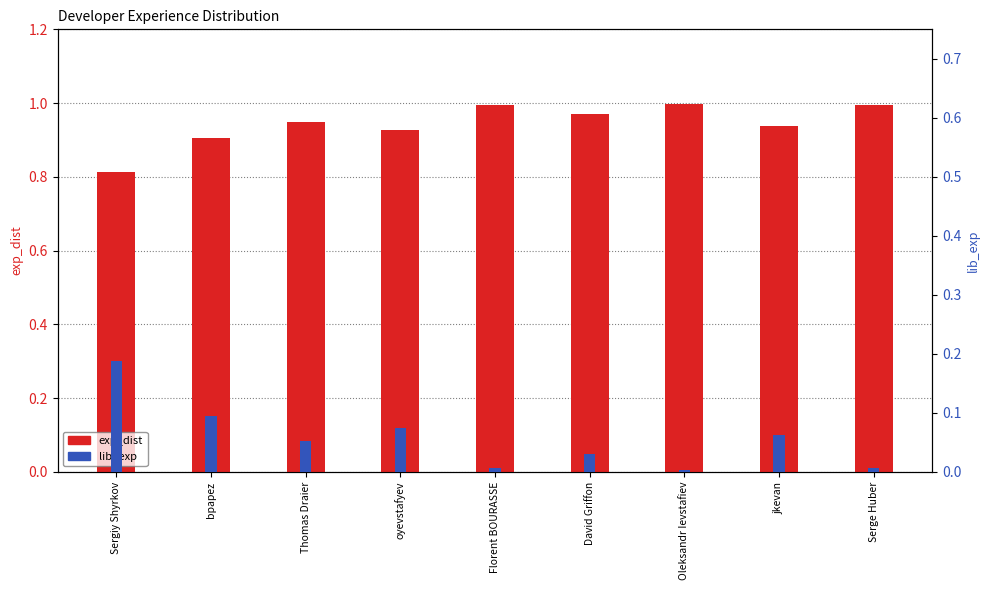

How many groups of bars are there?

9